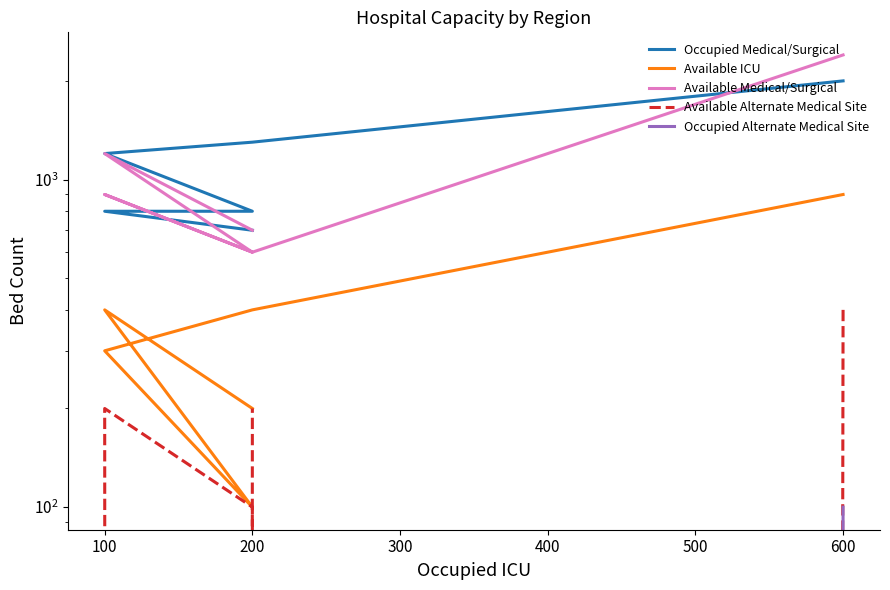

What is the value of the Available ICU point at the 2nd from the left?

400